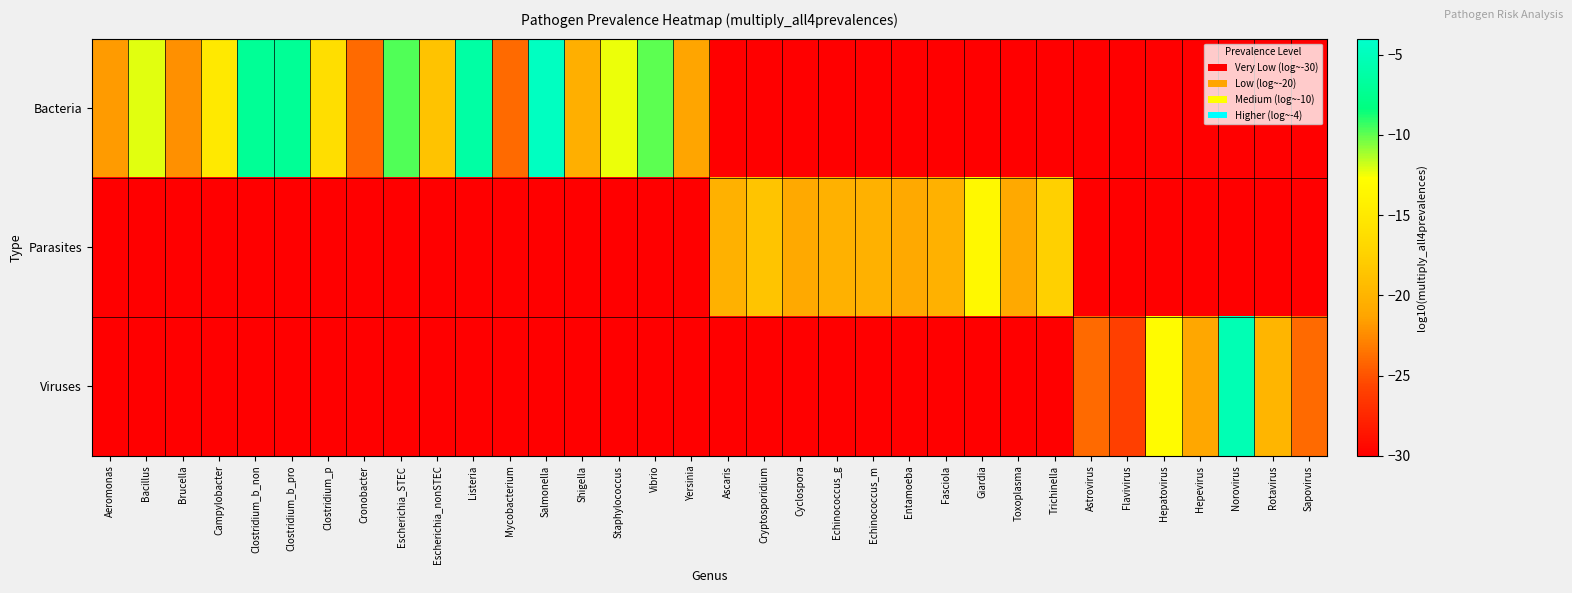

At which category does the chart reach its peak across all series?

Salmonella